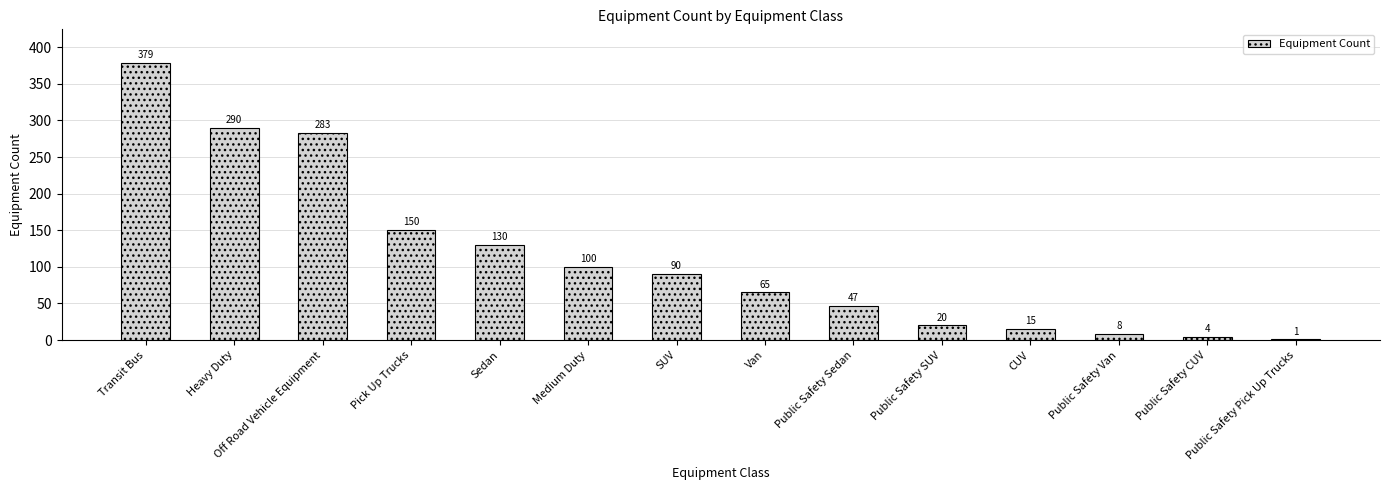

Which has a higher value, Public Safety CUV or Transit Bus?

Transit Bus